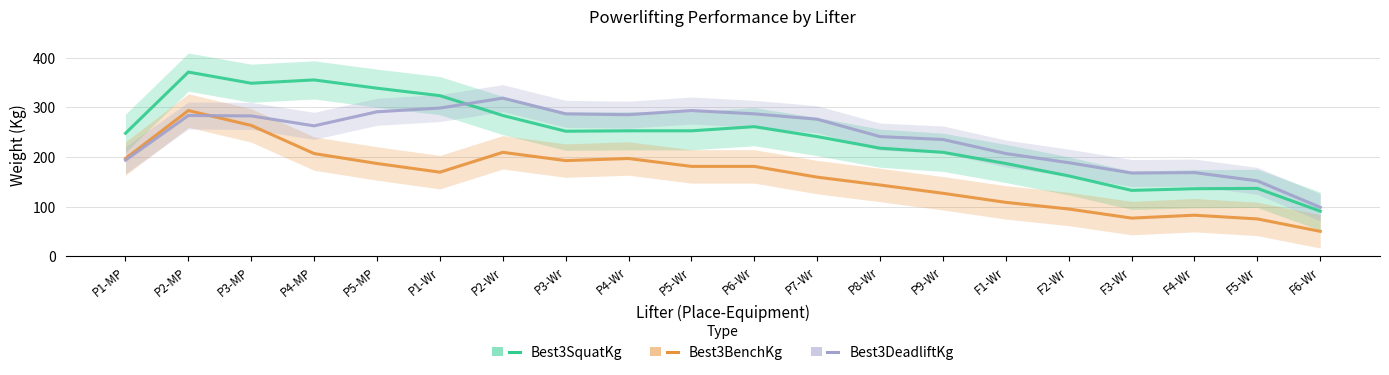

Count the number of categories in the chart.

20